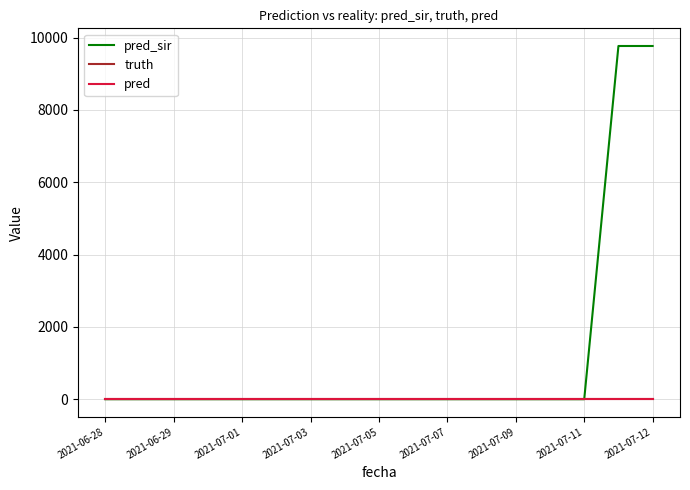

What is the label of the 7th point from the left?

2021-07-03